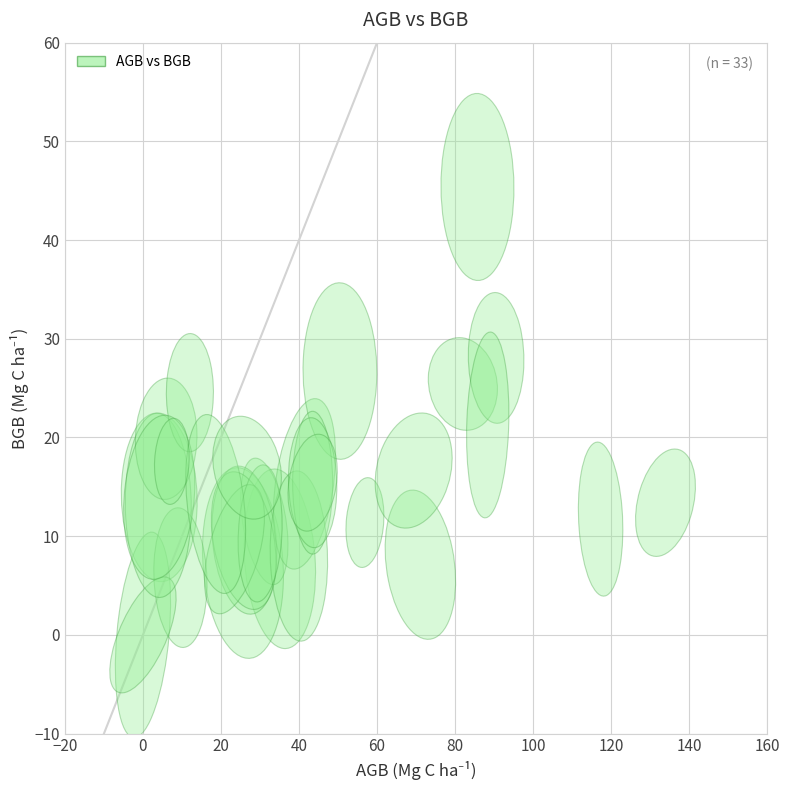

What Y value in the scatter plot is closest to 22?

21.3